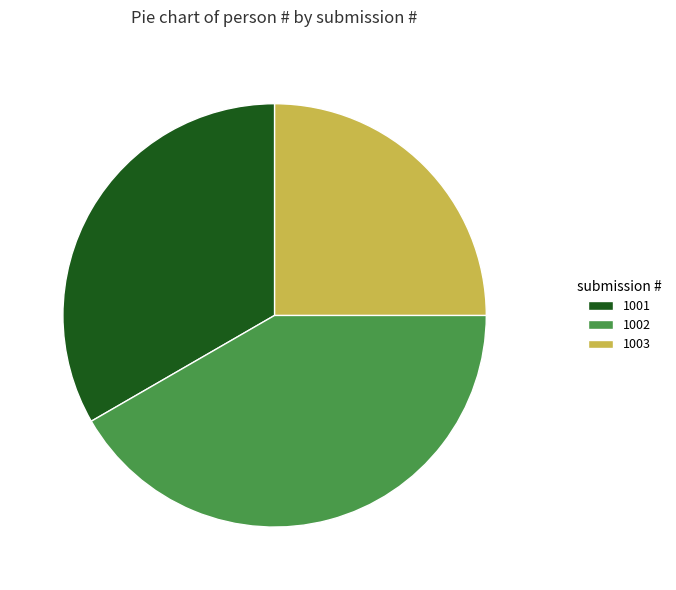

Which has a higher value, 1002 or 1003?

1002